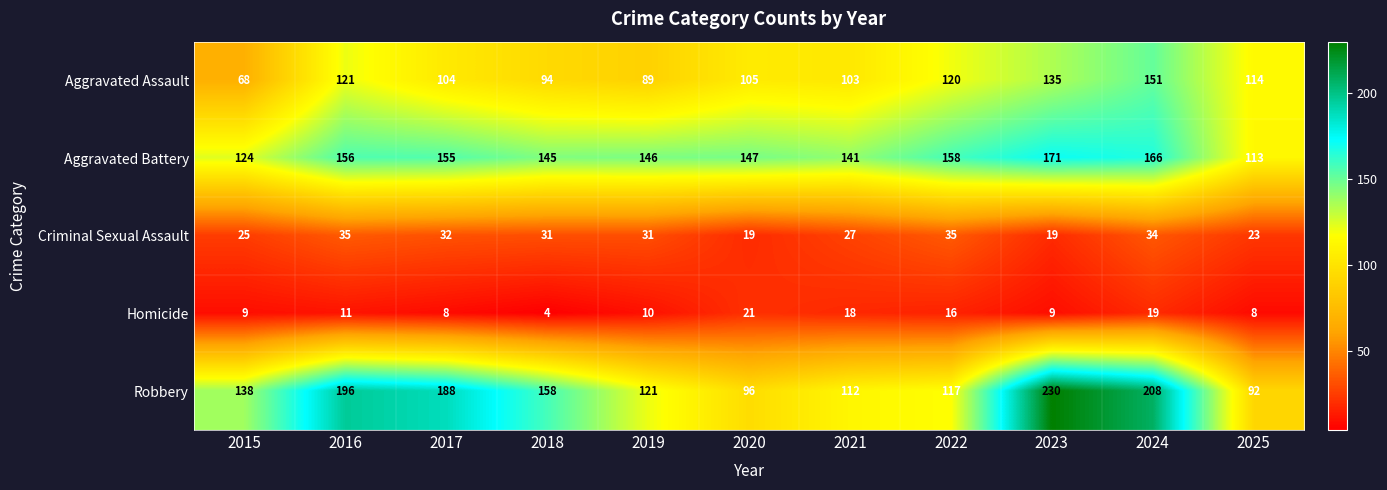

How many categories are shown in the chart?

11